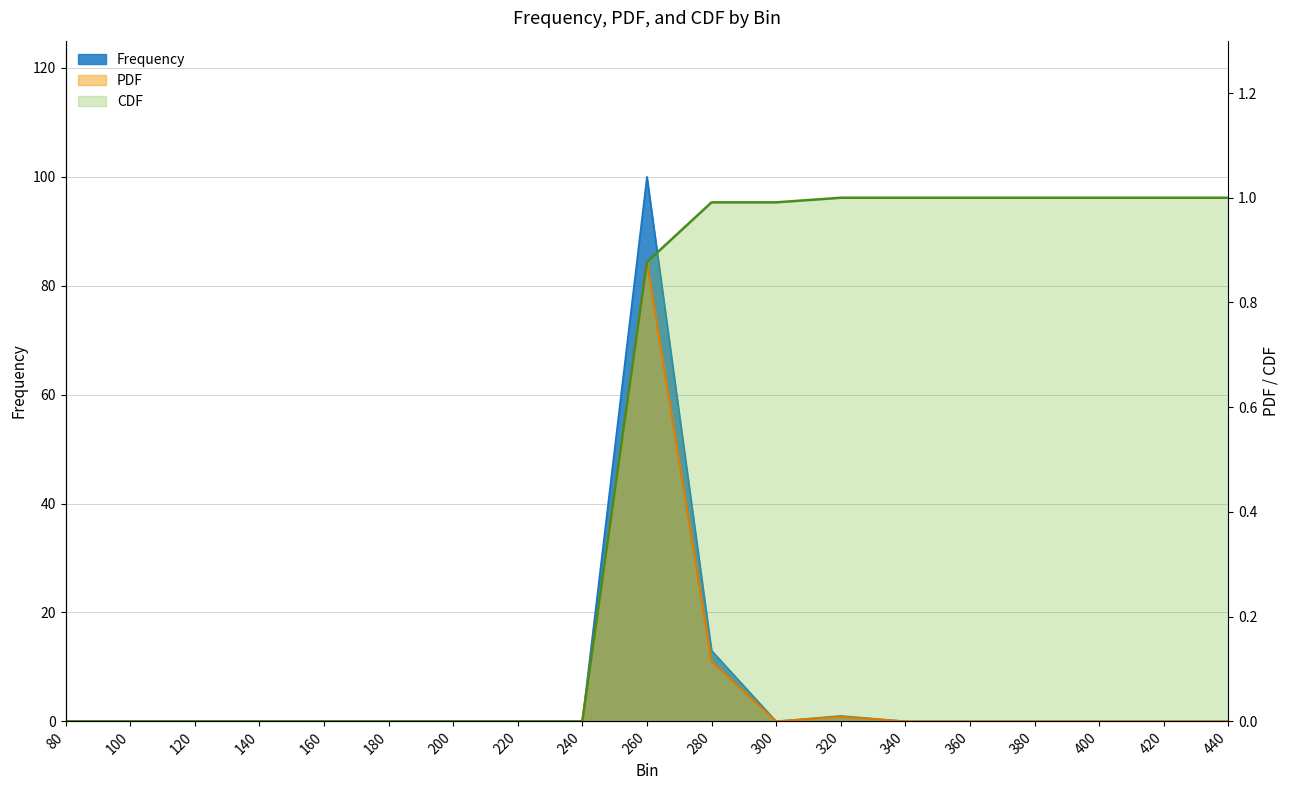

How many values in PDF are above zero?

3